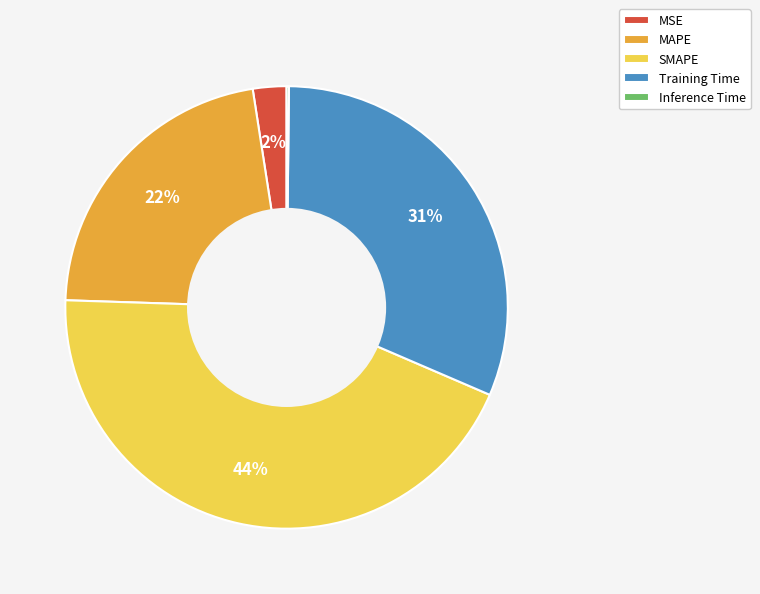

Which slice is the largest?

SMAPE